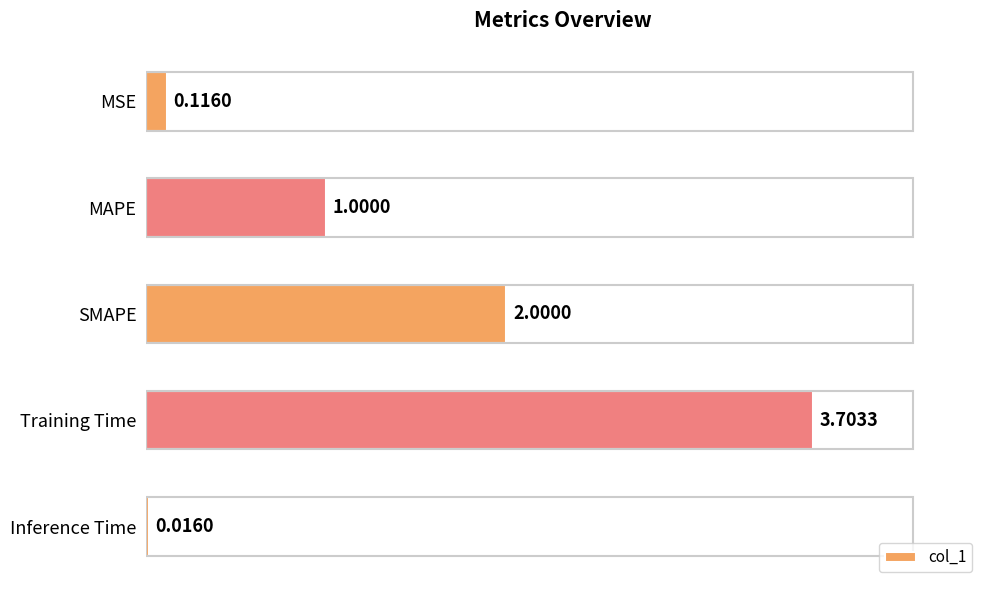

What is the difference between the maximum and minimum values?

3.7